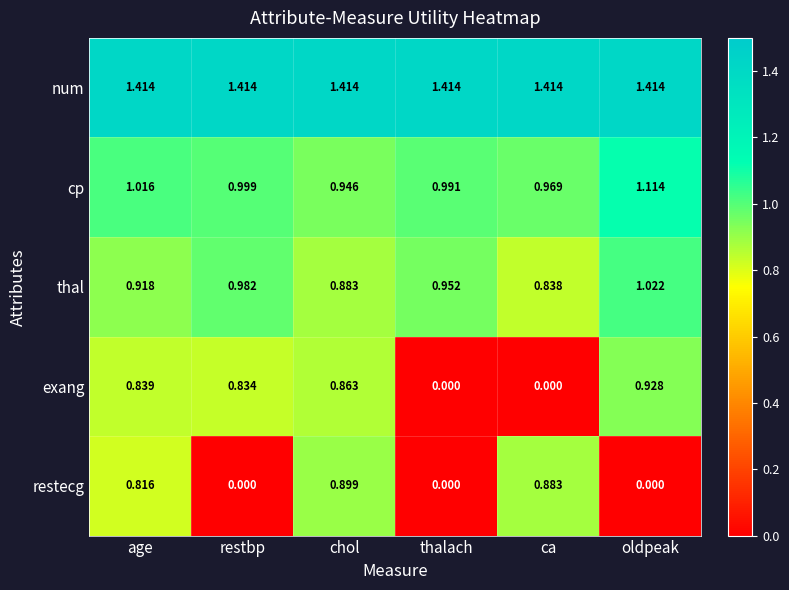

At which label does thal reach its minimum?

ca